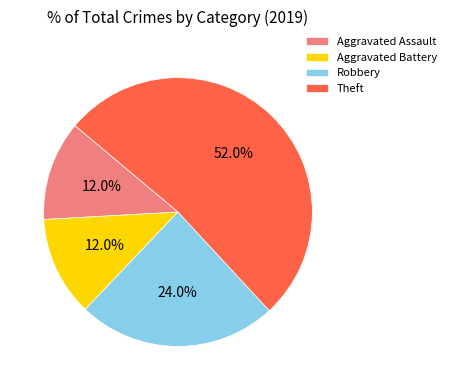

Do Theft and Aggravated Battery together represent more than half of the pie?

Yes